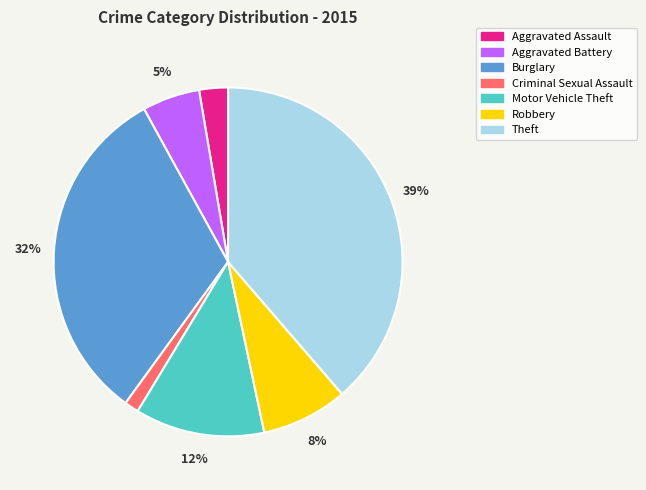

To the nearest percent, what is the difference between the Theft and Burglary slice percentages?

7%